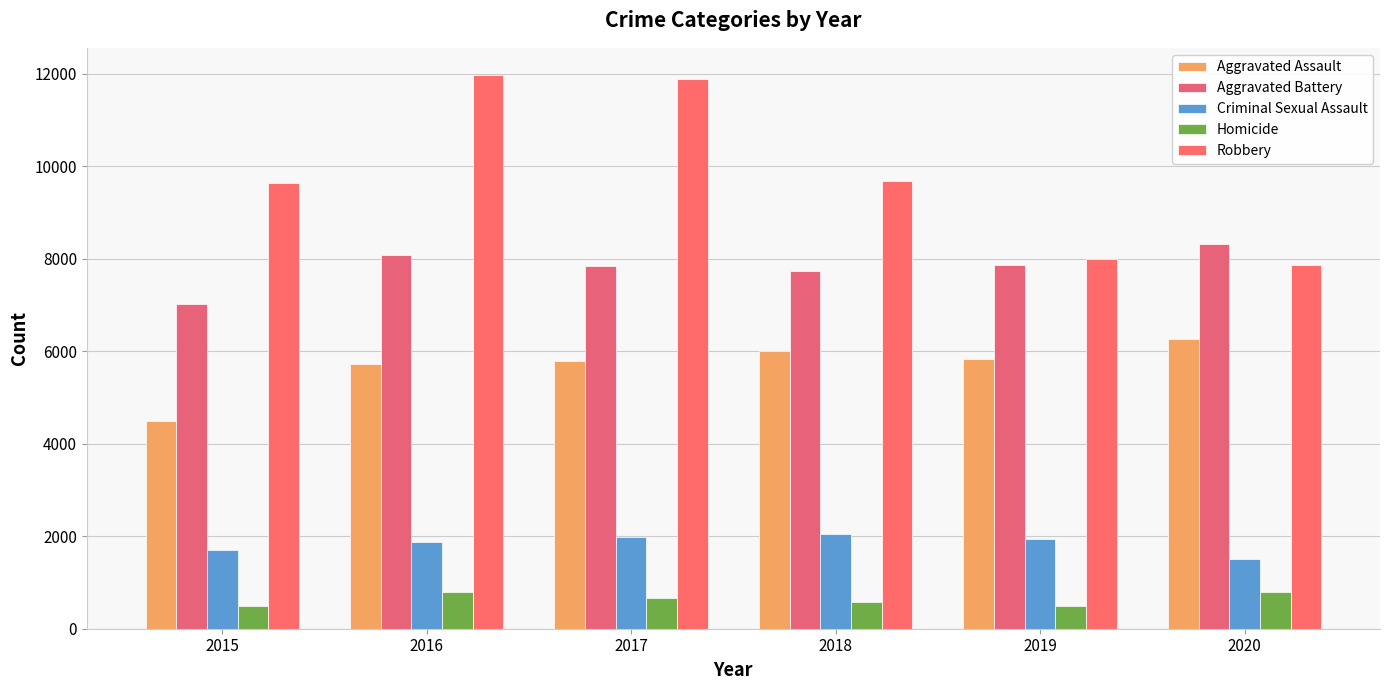

Reading left to right, transcribe all the data shown in this chart.

Aggravated Assault: 2015=4480	2016=5713	2017=5793	2018=6002	2019=5841	2020=6265
Aggravated Battery: 2015=7018	2016=8085	2017=7845	2018=7734	2019=7858	2020=8320
Criminal Sexual Assault: 2015=1712	2016=1868	2017=1993	2018=2051	2019=1929	2020=1504
Homicide: 2015=496	2016=786	2017=672	2018=588	2019=499	2020=787
Robbery: 2015=9638	2016=11960	2017=11881	2018=9681	2019=7995	2020=7855